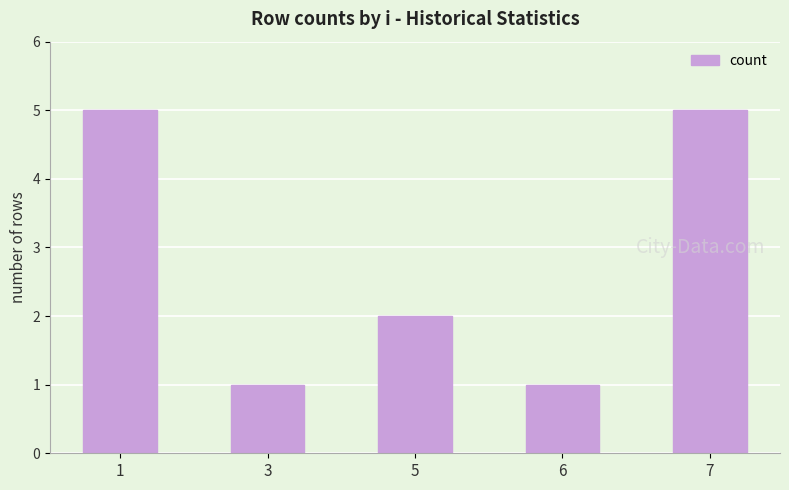

Reading left to right, what are all the values shown in this chart?

1=5	3=1	5=2	6=1	7=5